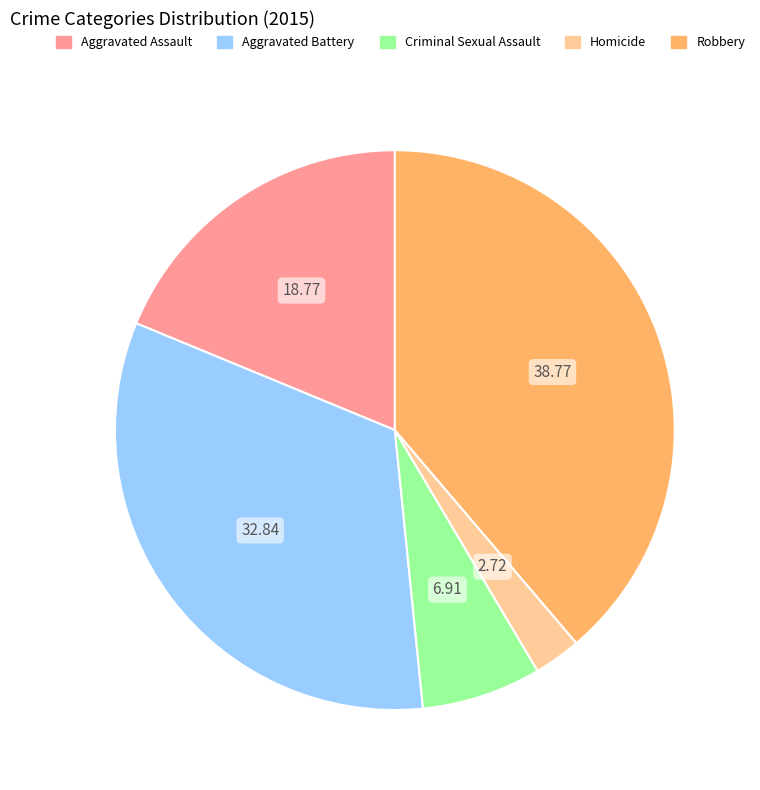

Rank the categories by value from highest to lowest.

Robbery, Aggravated Battery, Aggravated Assault, Criminal Sexual Assault, Homicide